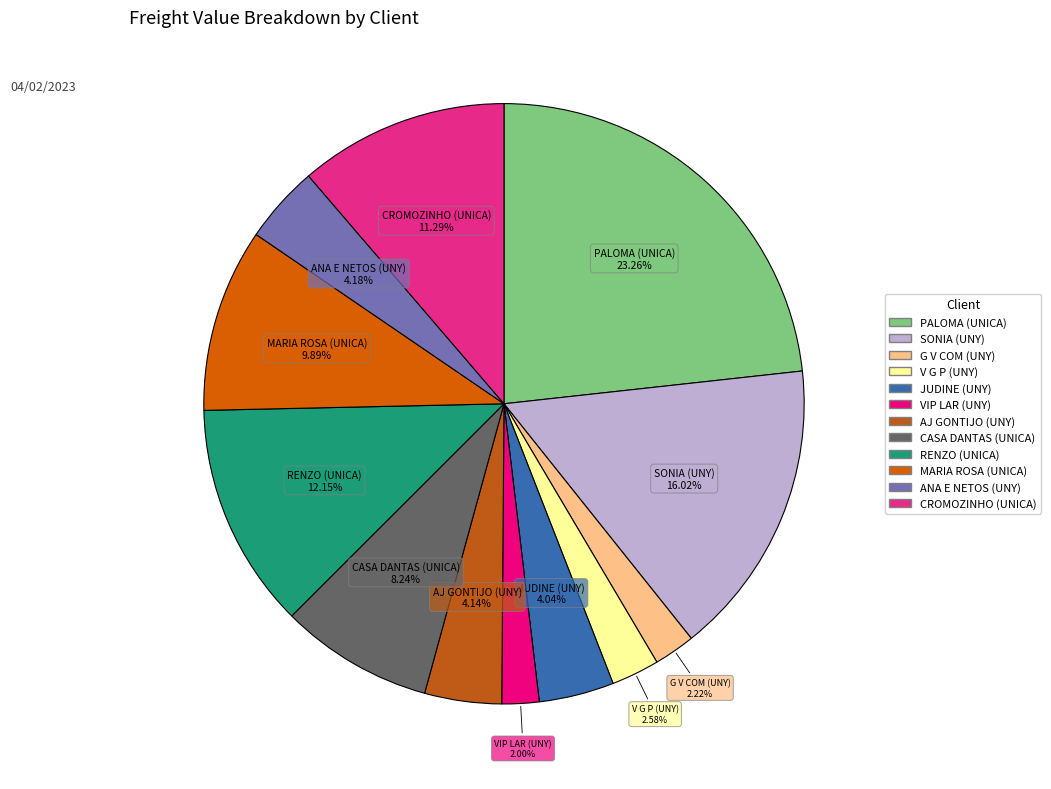

Do AJ GONTIJO (UNY) and ANA E NETOS (UNY) together represent more than half of the pie?

No